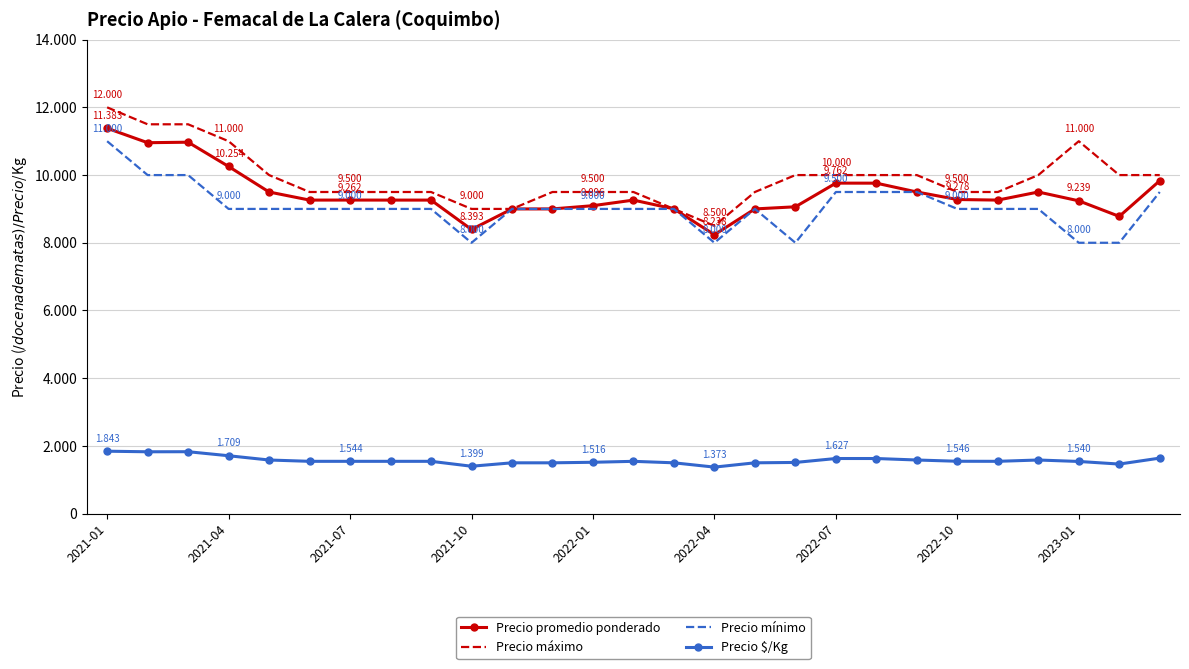

What is the minimum value for Precio máximo?

8500